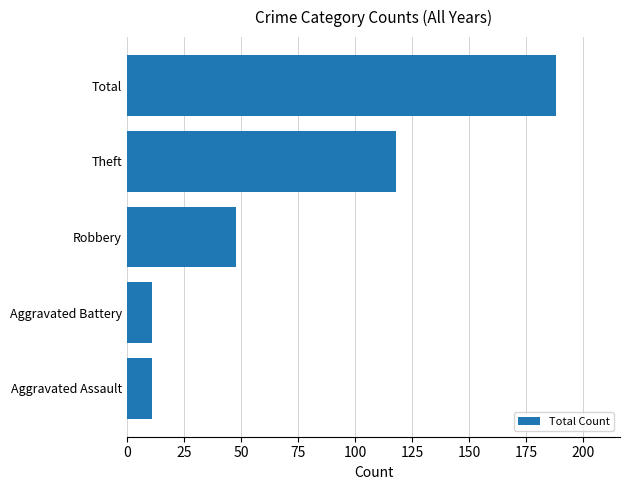

What is the average value?

75